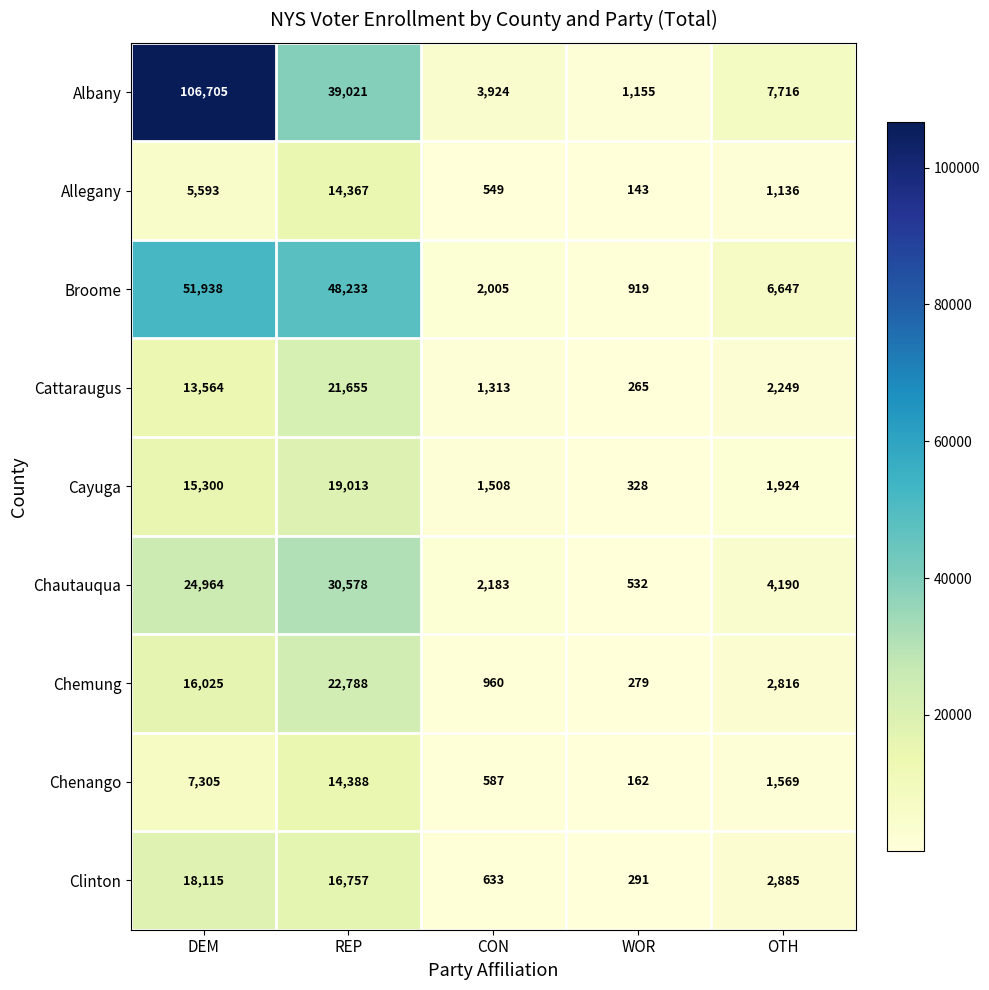

What is the difference between the second highest and minimum values in the Chenango series?

7143